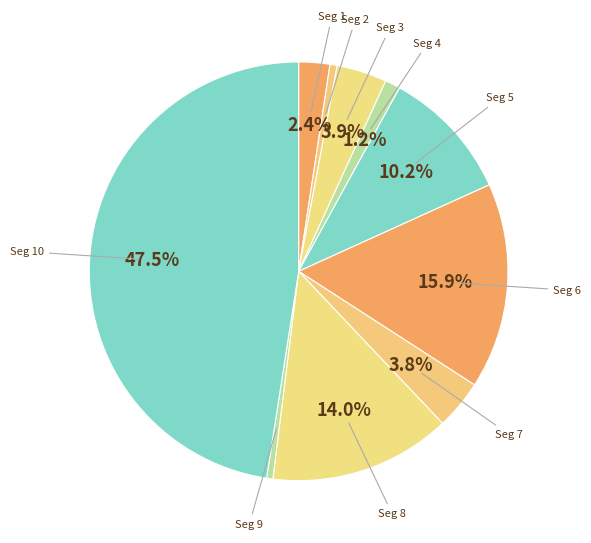

How many segments does this pie chart have?

10